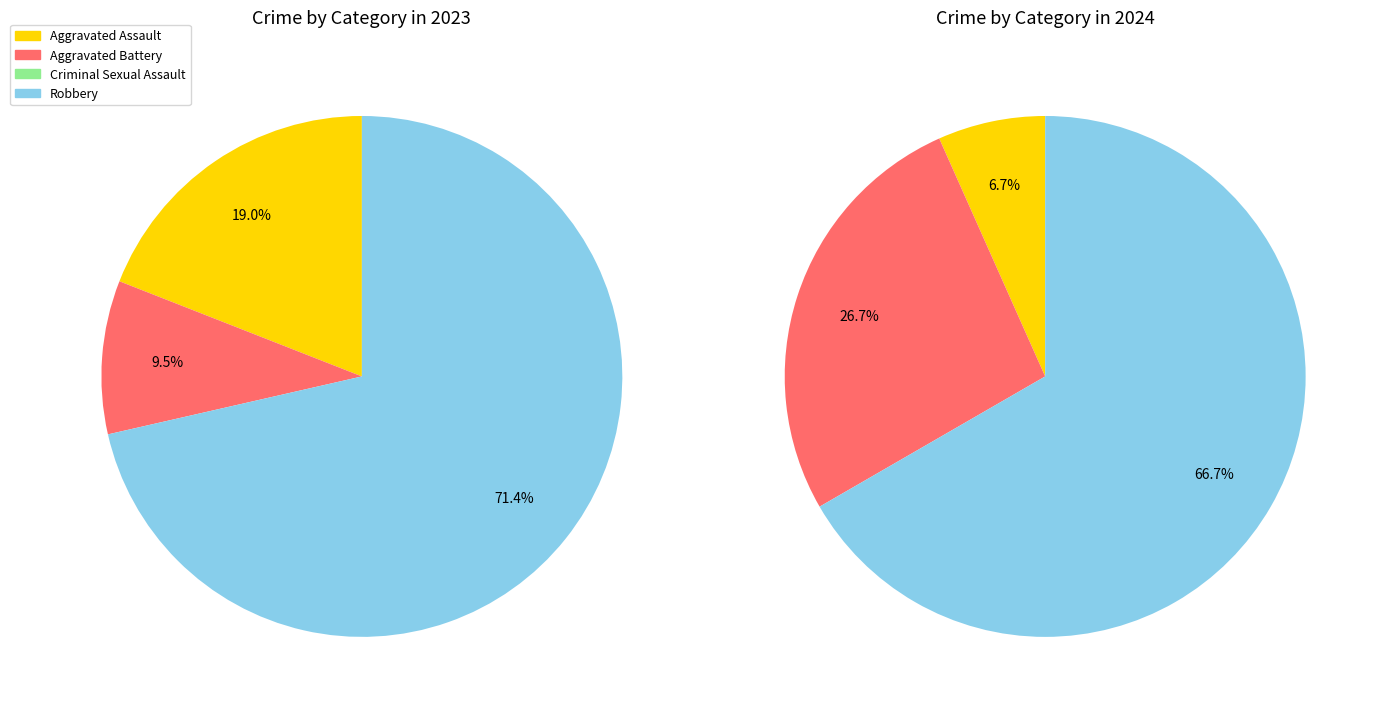

Do values_2023 and values_2024 together represent more than half of the pie?

No